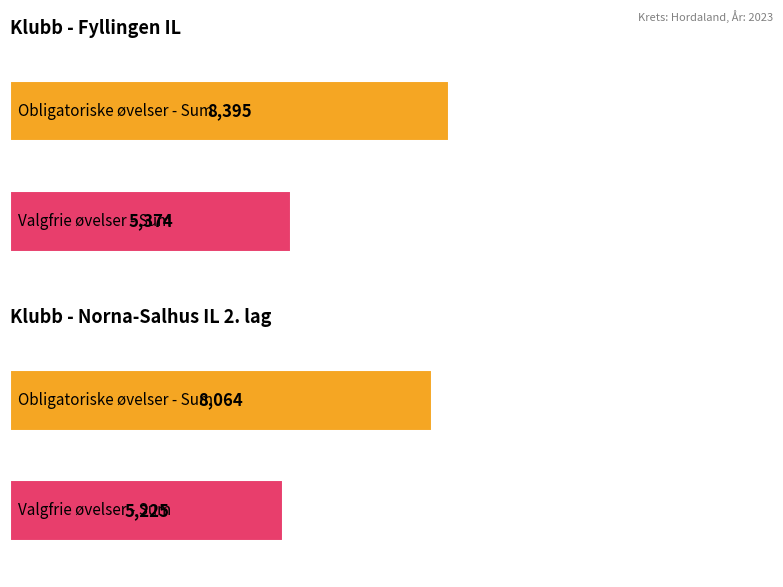

How many distinct data groups are displayed?

2